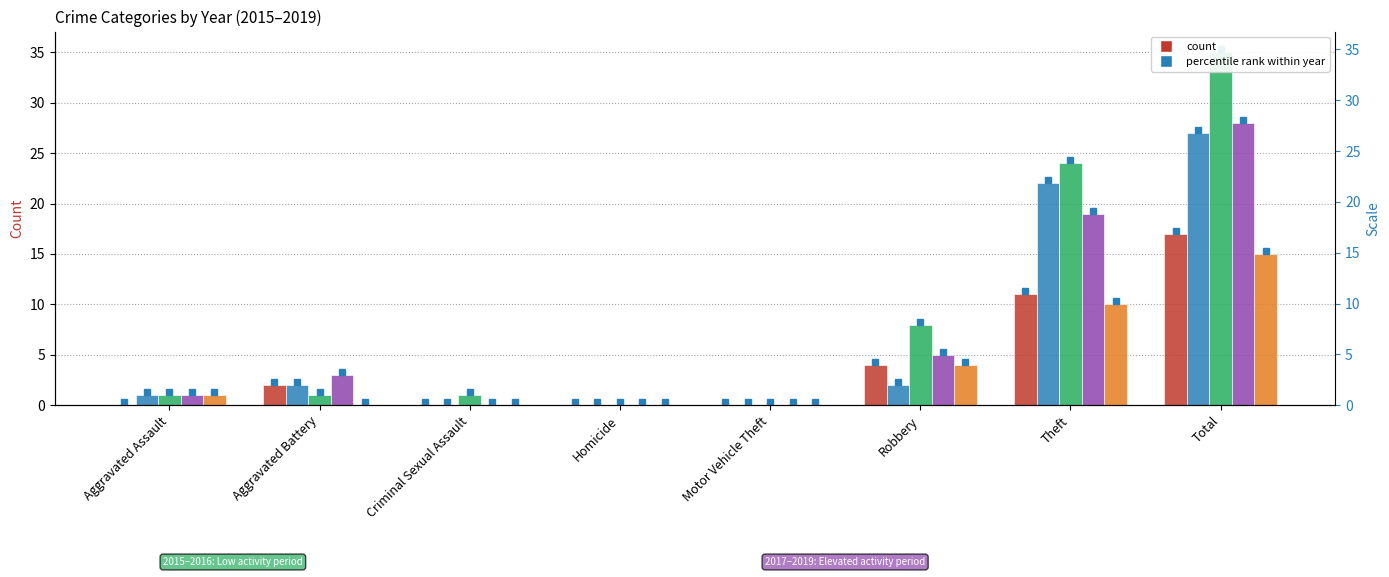

At which label does 2017 first exceed 1?

Robbery